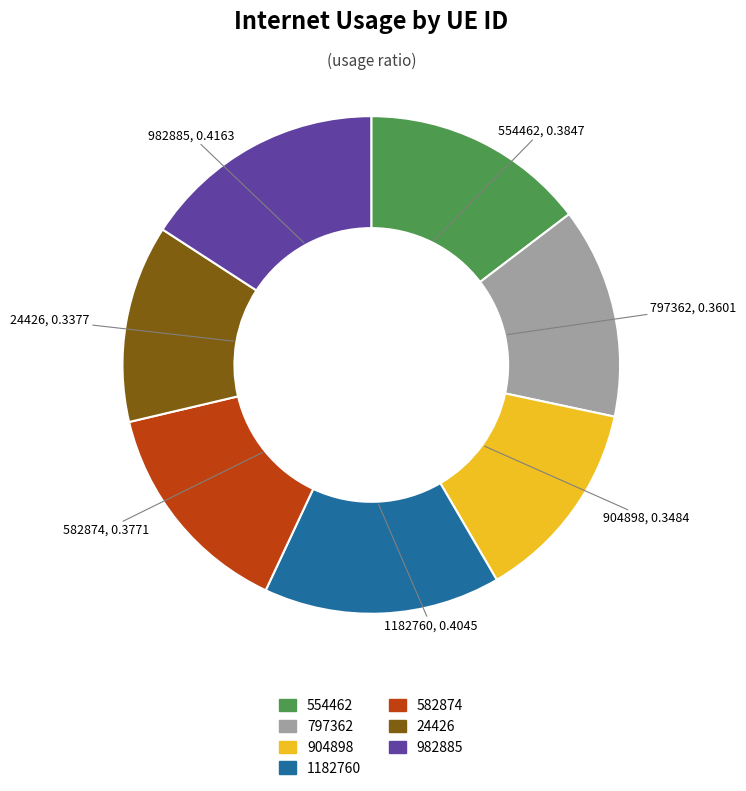

Do 797362 and 982885 together represent more than half of the pie?

No